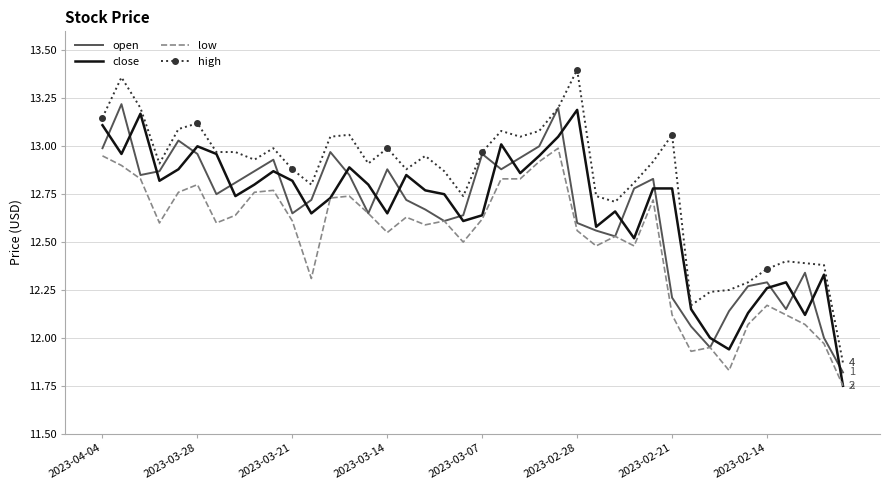

Which series has the largest range (max minus min)?

high